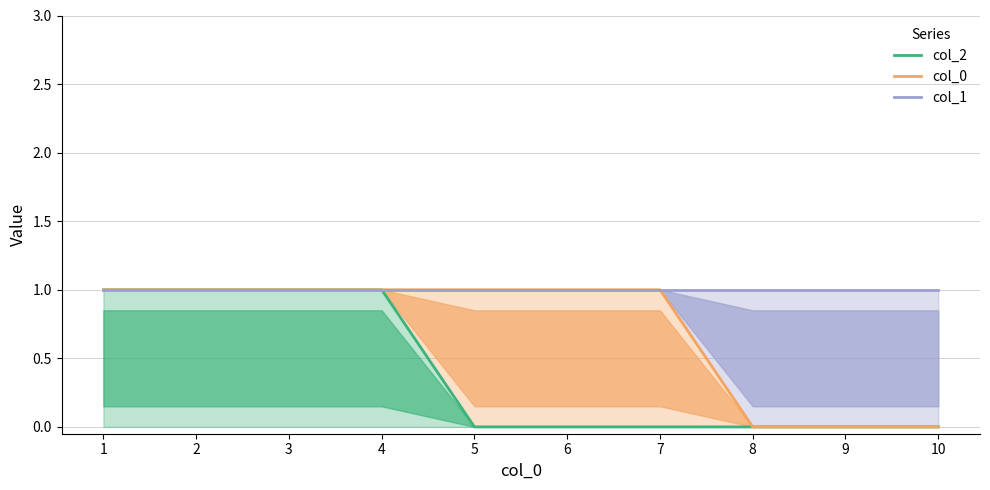

At which category is the sum across all series the highest?

1